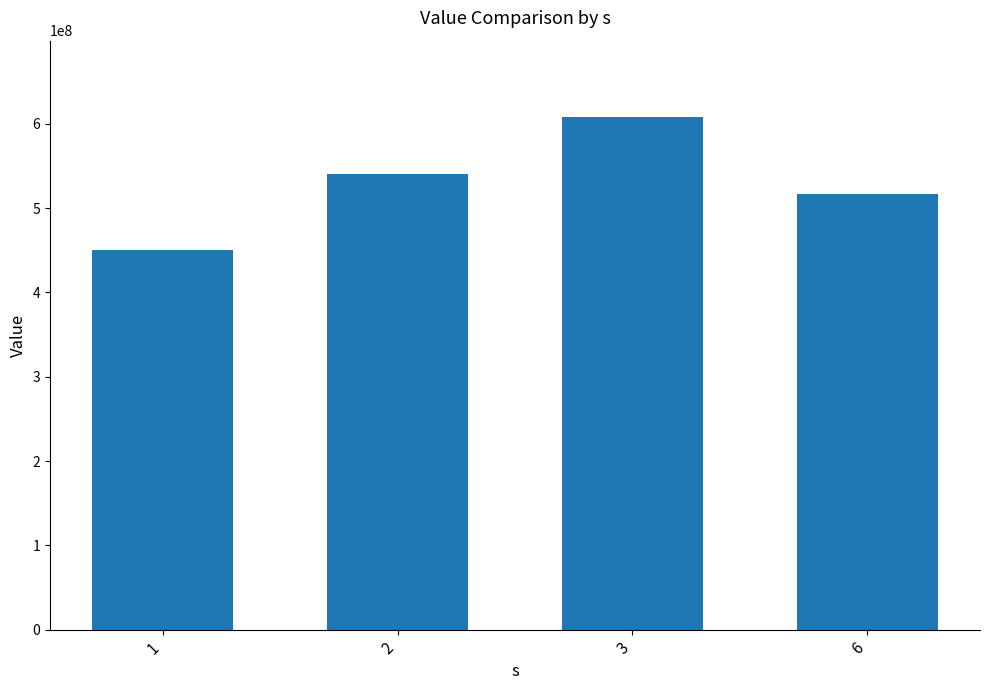

Reading right to left, extract all data points from this chart.

6=516375000	3=607500000	2=540000000	1=450000000